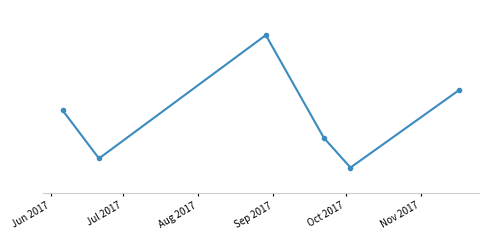

Does the chart have visible grid lines?

No